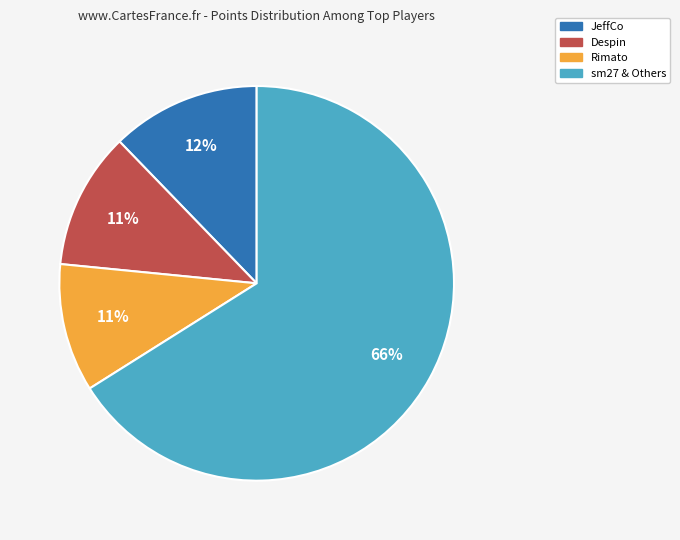

To the nearest percent, what is the average slice percentage?

25%